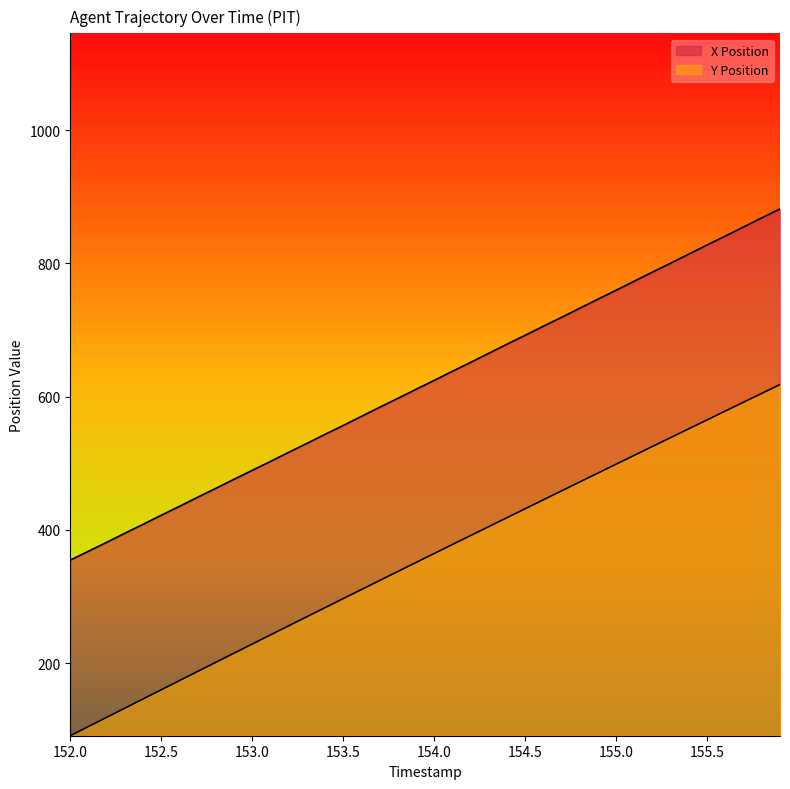

What is the sum of the Y Position values at 154.4 and 155.9?

1036.4